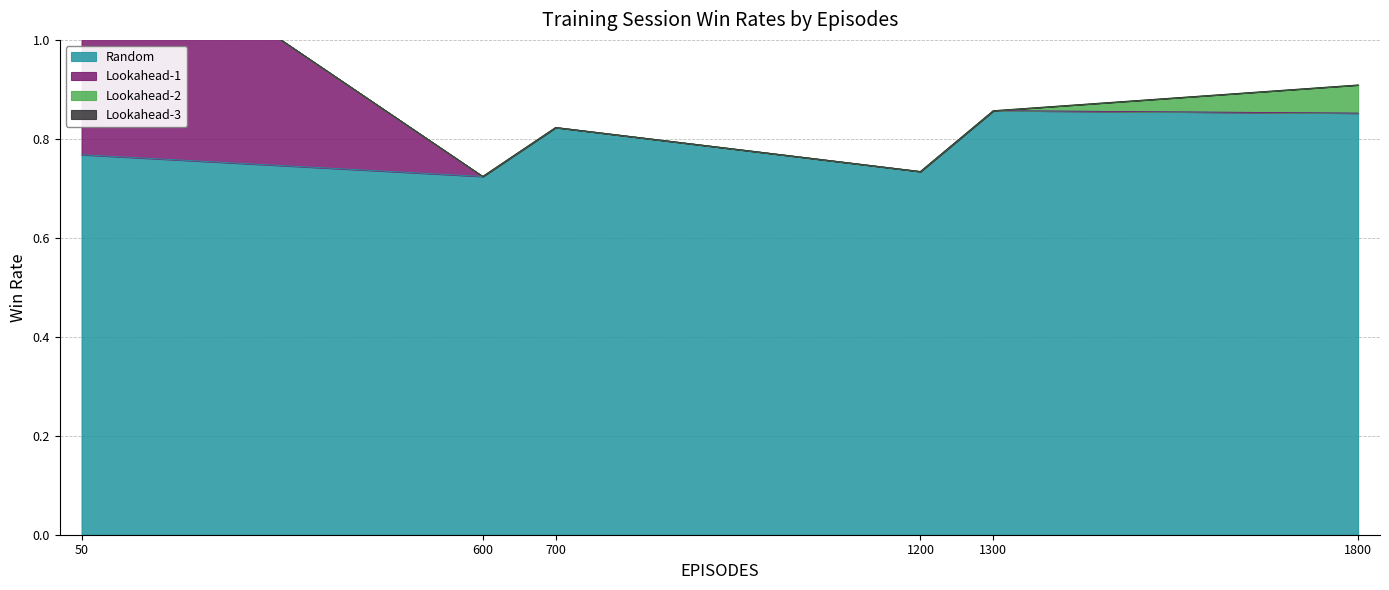

What value does the Random series have at 50?

0.8